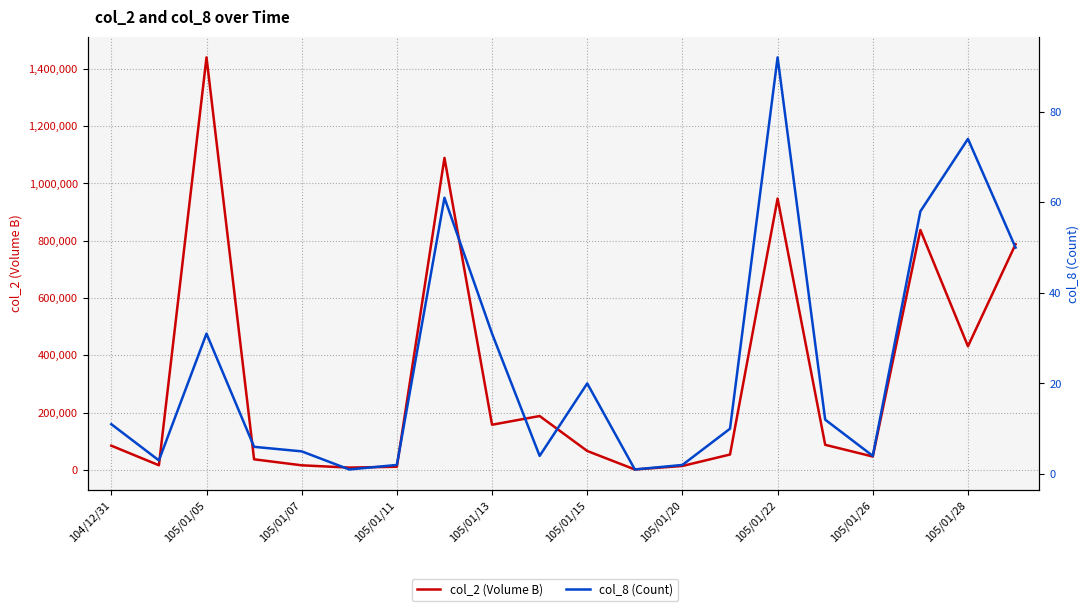

How many lines are shown in the chart?

2